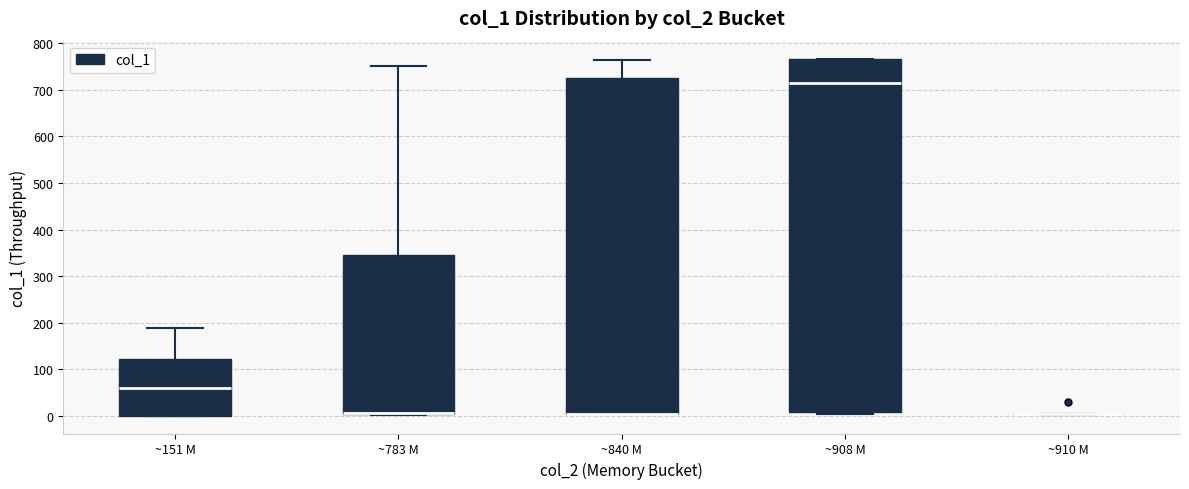

Reading left to right, transcribe this box plot: for each box, give where its median line is, the range the box spans, and where its two whiskers end, as read against the y-axis. The values are not printed on the chart, so give them approximately, as read against the axis.

~151 M: median 60, box 0 to 120, whiskers 0 to 190
~783 M: median 10 (drawn on the box's lower edge), box 0 to 350, whiskers 0 to 750
~840 M: median 0 (drawn on the box's lower edge), box 0 to 730, whiskers 0 to 760
~908 M: median 720, box 10 to 770, whiskers 0 to 770
~910 M: box collapsed to a line at 0, whiskers 0 to 0